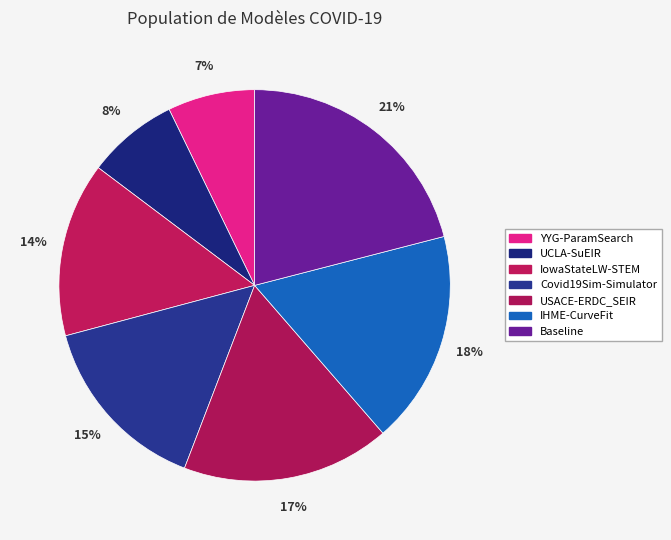

How many slices are in this pie chart?

7